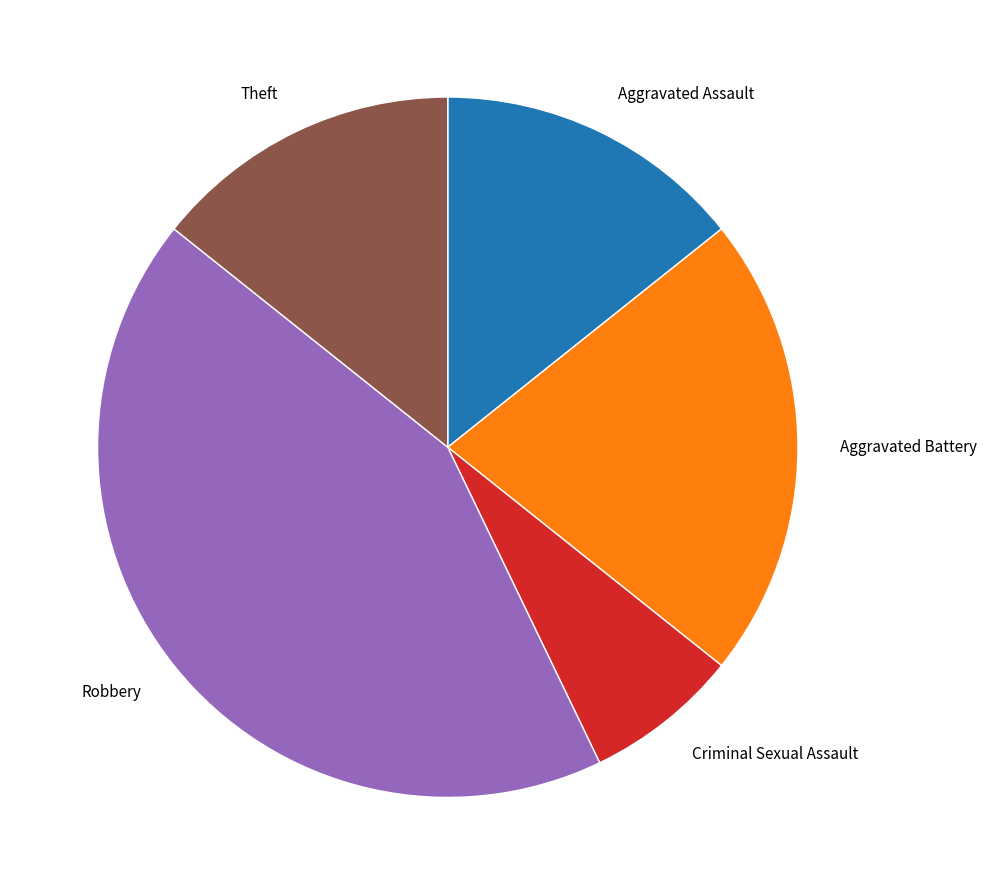

How many segments does this pie chart have?

5